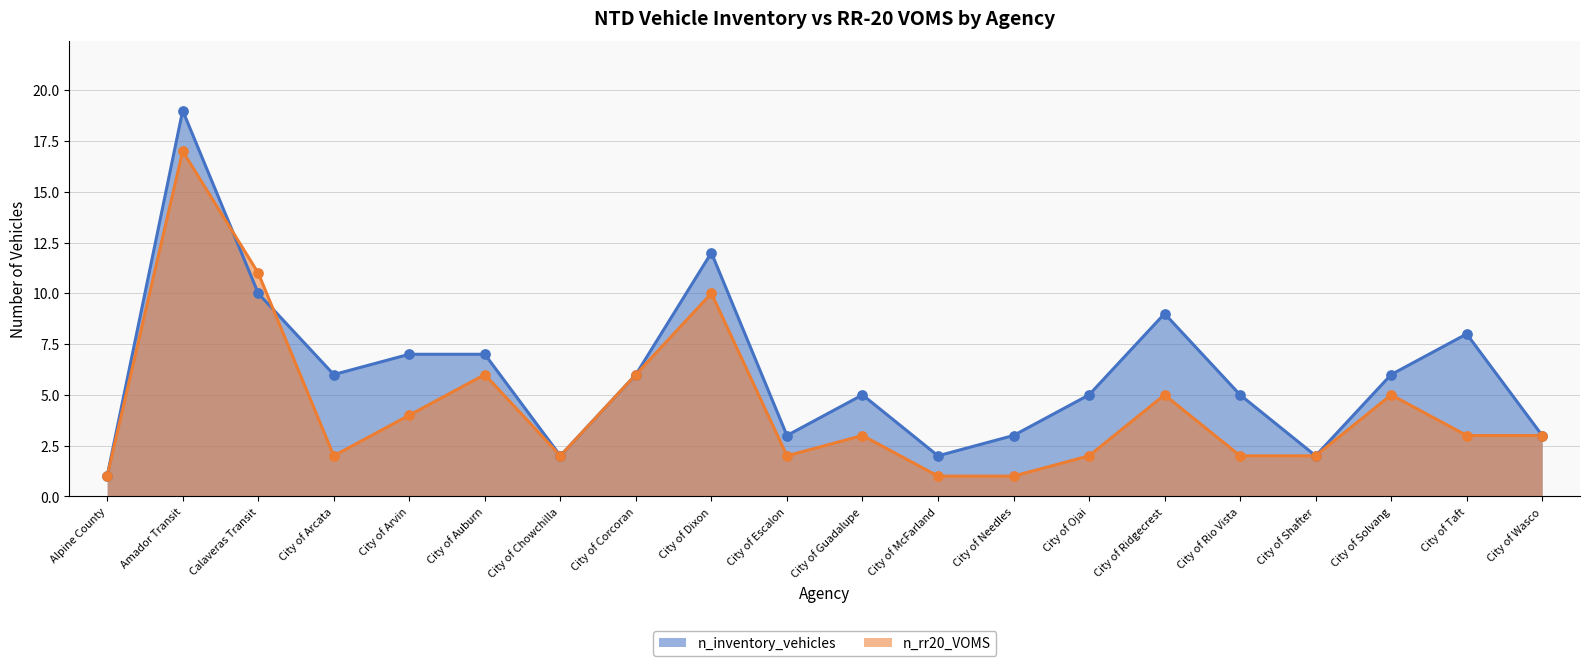

Which series has the largest total across all categories?

n_inventory_vehicles